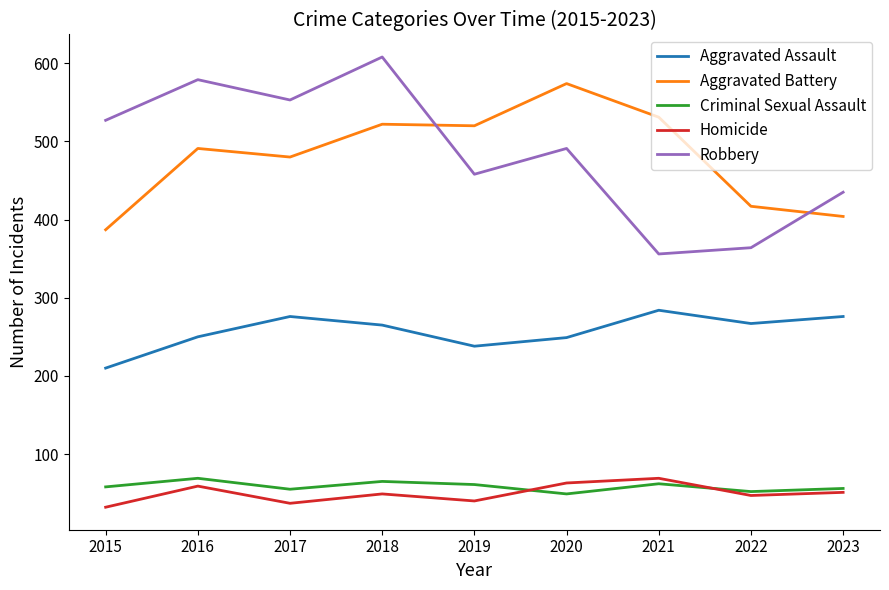

What is the spread (max minus min) of values at 2020?

525